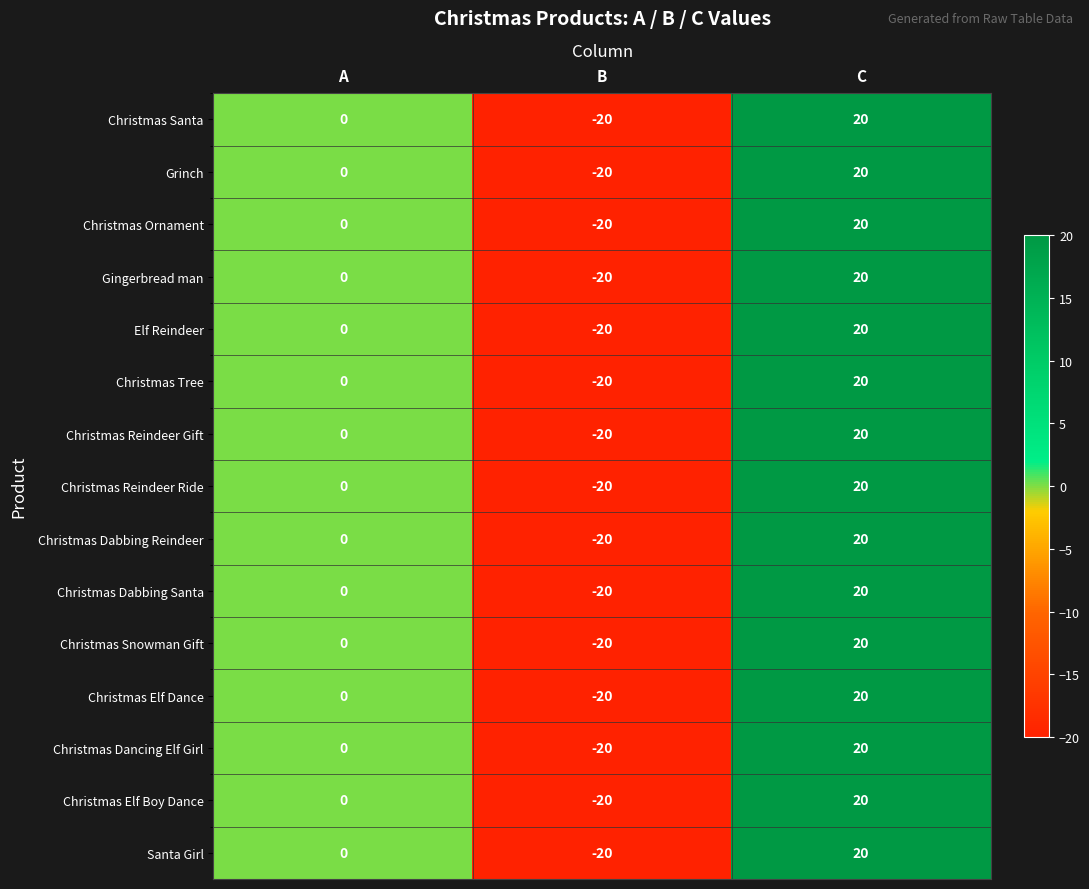

At which category is the sum across all series the highest?

C